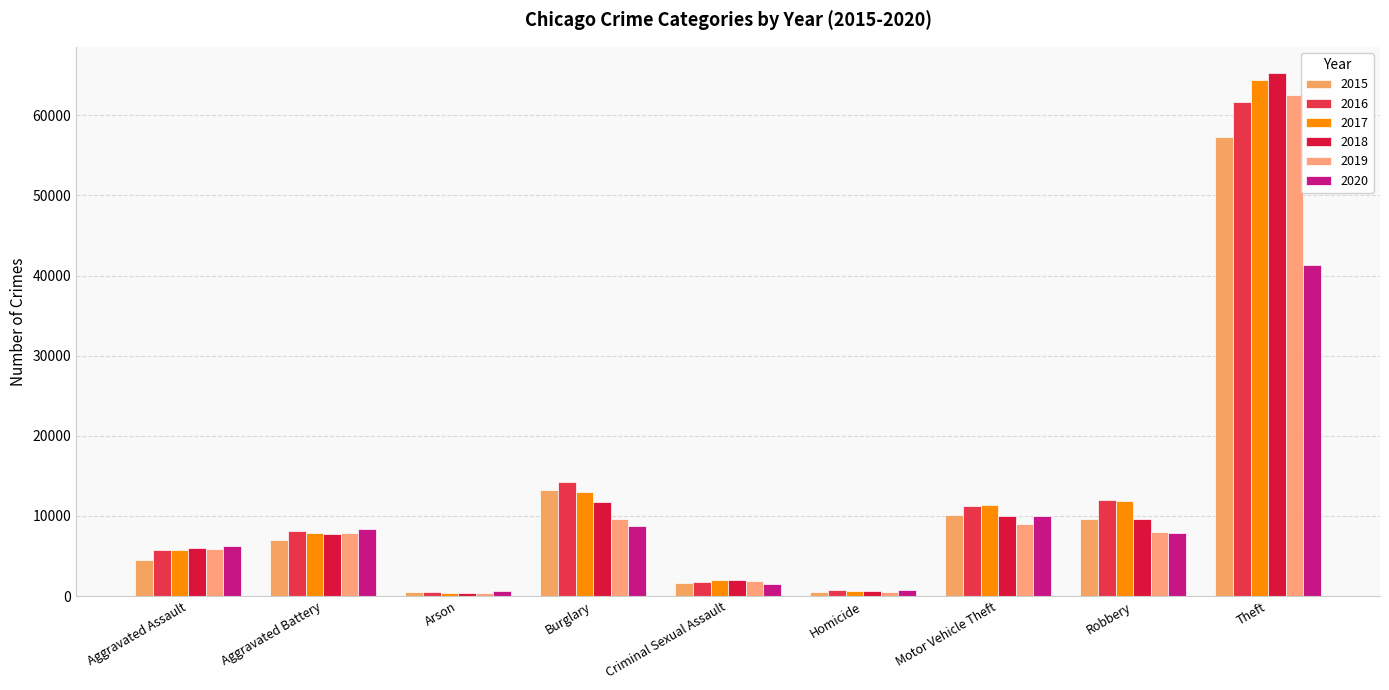

At how many categories does at least one series exceed 15364?

1